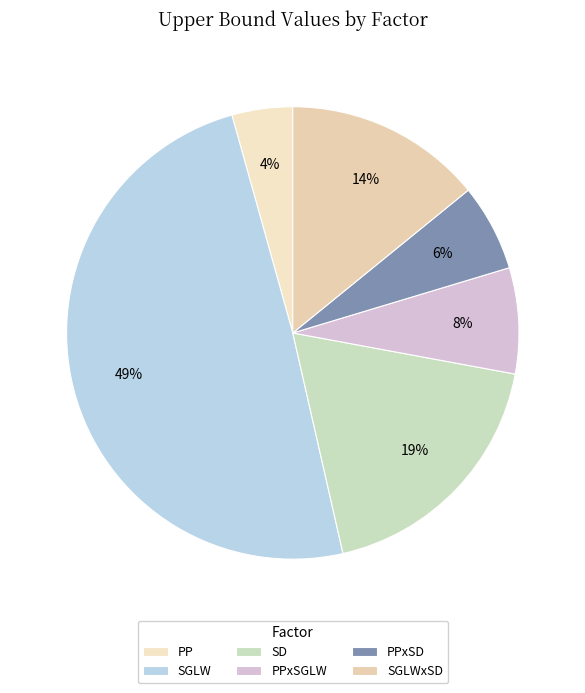

How much of the chart is everything except PP?

95.7%